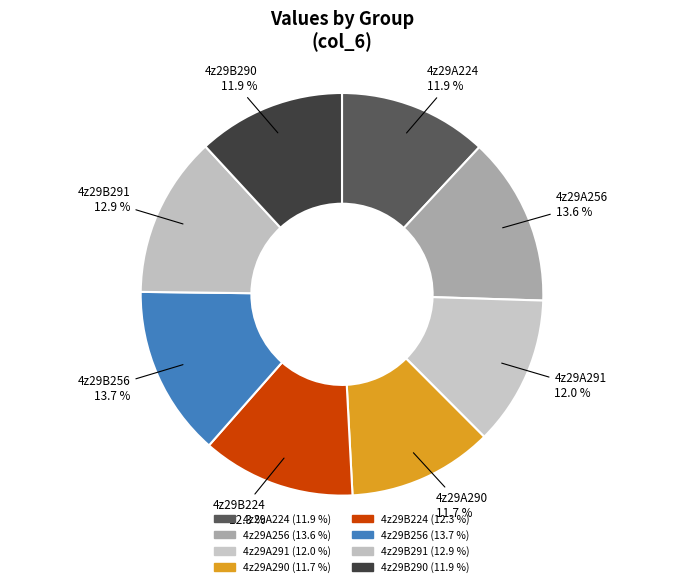

To the nearest percent, what is the combined percentage of 4z29B290 and 4z29B256?

26%